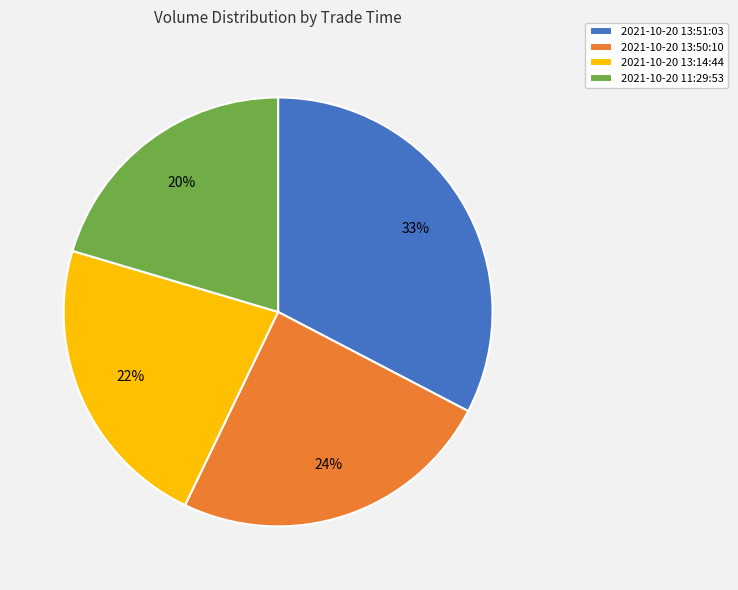

The 2021-10-20 13:50:10 slice represents 24% of the pie. True or false?

True